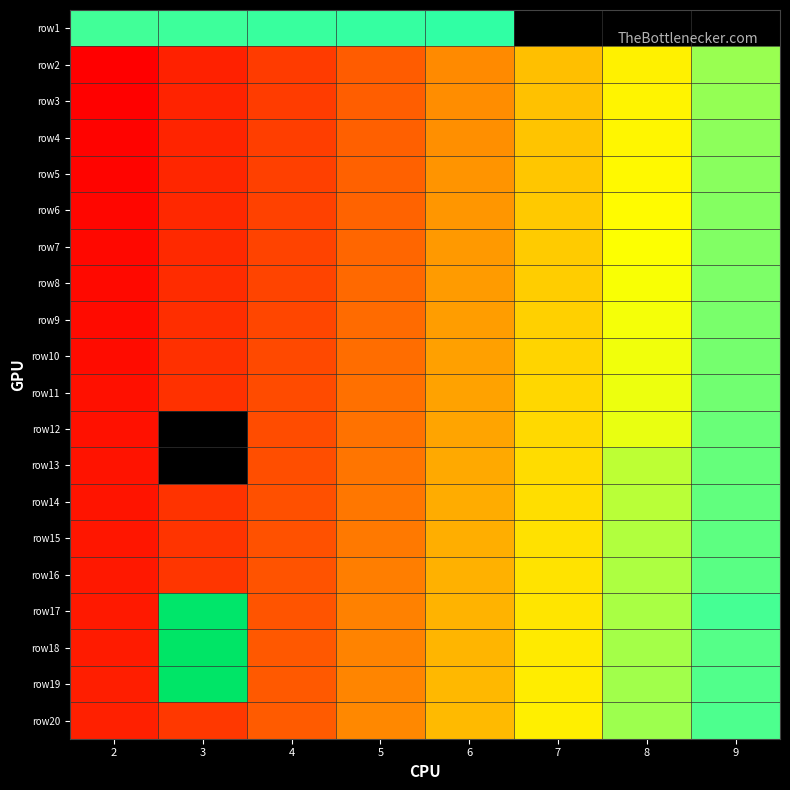

What is the difference between the maximum and second lowest values in the row6 series?

118.0